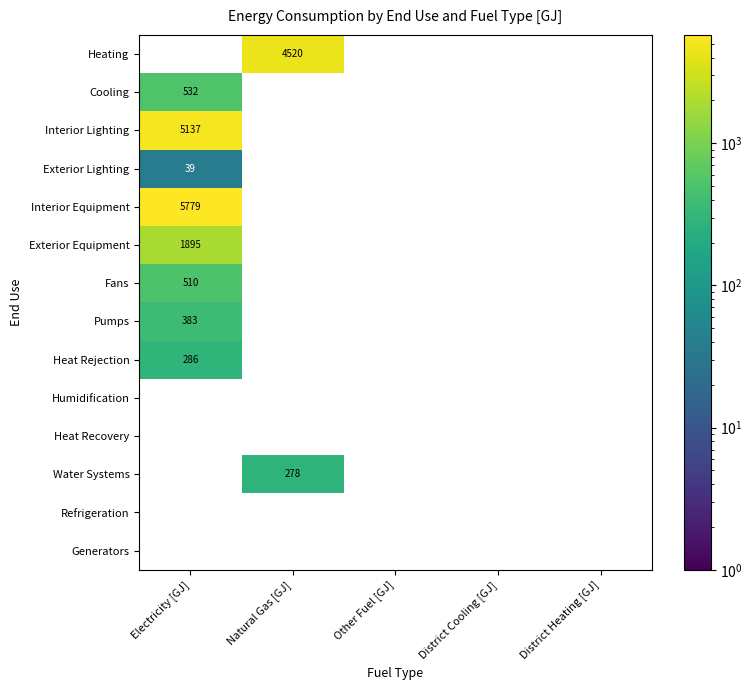

Between Electricity [GJ] and Natural Gas [GJ], which is larger?

Natural Gas [GJ]